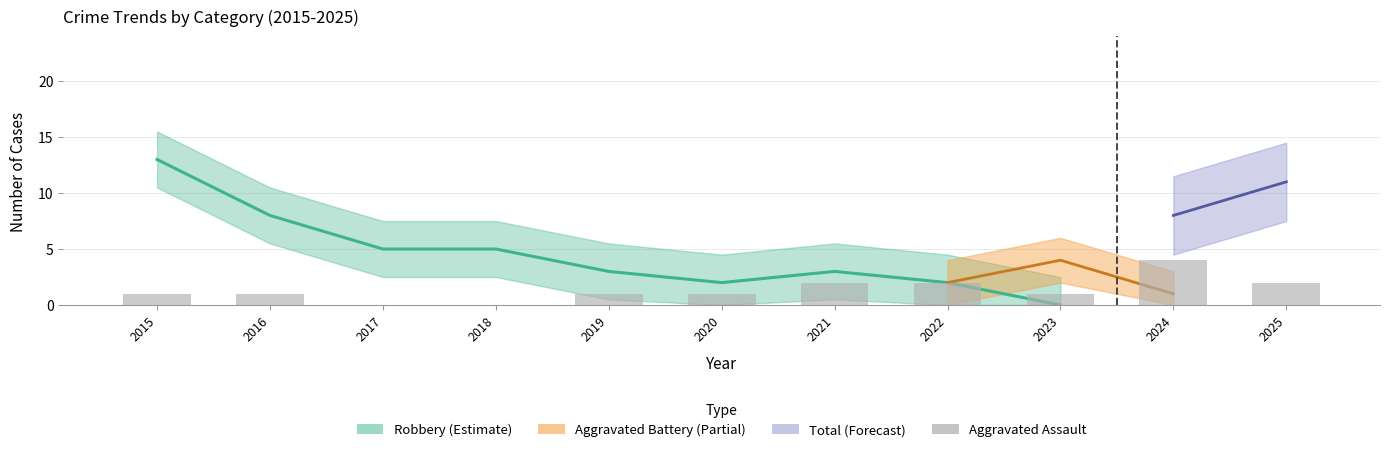

Where does the data first go above 1?

2021